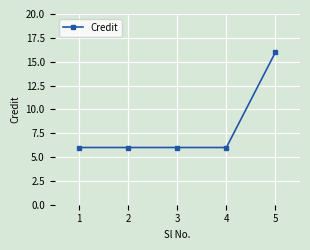

Does the chart have visible grid lines?

Yes